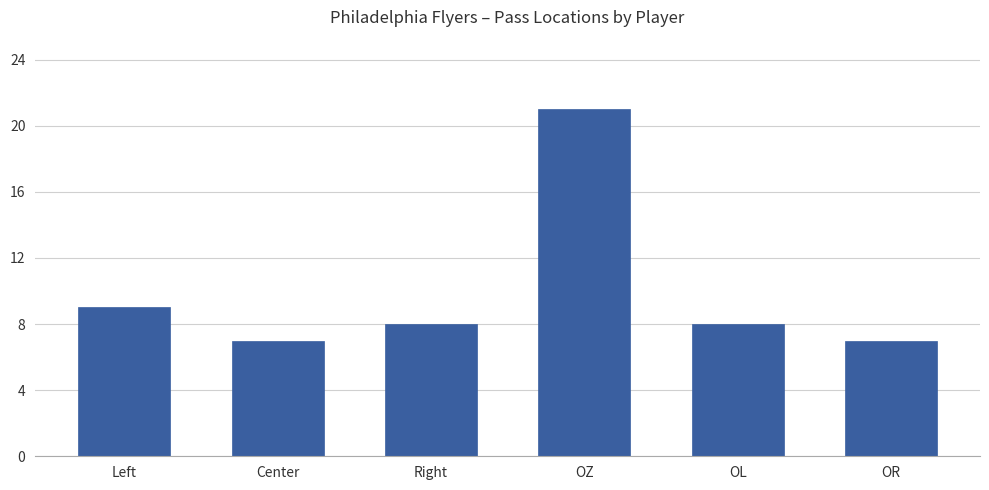

Reading right to left, transcribe all the data shown in this chart.

7	8	21	8	7	9